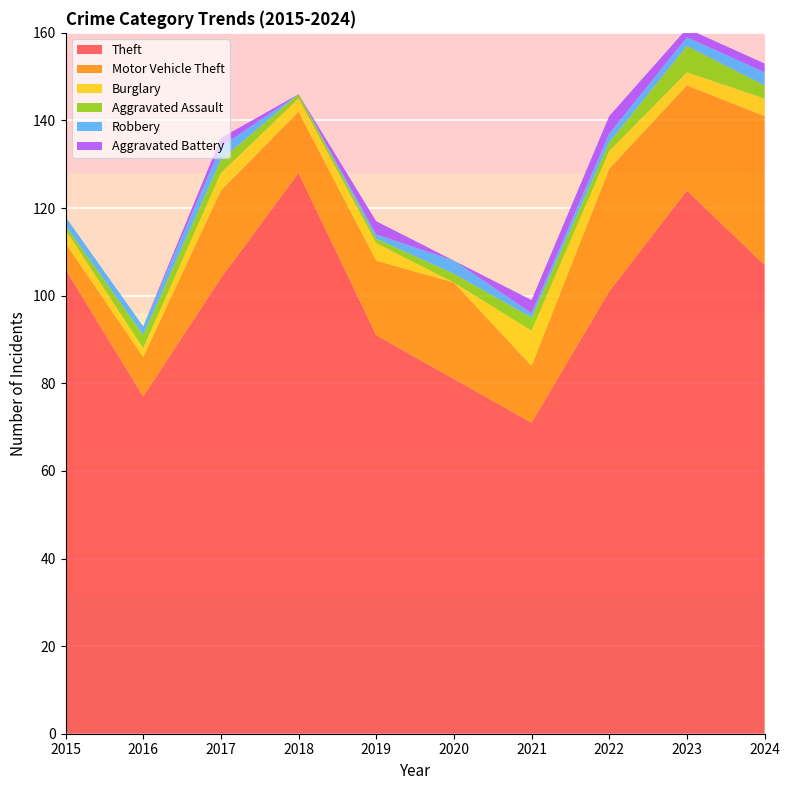

Reading right to left, list all the values displayed in this chart.

Theft: 2024=107	2023=124	2022=101	2021=71	2020=81	2019=91	2018=128	2017=104	2016=77	2015=106
Motor Vehicle Theft: 2024=34	2023=24	2022=28	2021=13	2020=22	2019=17	2018=14	2017=20	2016=9	2015=6
Burglary: 2024=4	2023=3	2022=4	2021=8	2020=0	2019=4	2018=3	2017=4	2016=2	2015=3
Aggravated Assault: 2024=3	2023=6	2022=2	2021=3	2020=2	2019=1	2018=1	2017=3	2016=3	2015=1
Robbery: 2024=3	2023=2	2022=2	2021=1	2020=3	2019=1	2018=0	2017=3	2016=2	2015=2
Aggravated Battery: 2024=2	2023=2	2022=4	2021=3	2020=0	2019=3	2018=0	2017=2	2016=0	2015=0